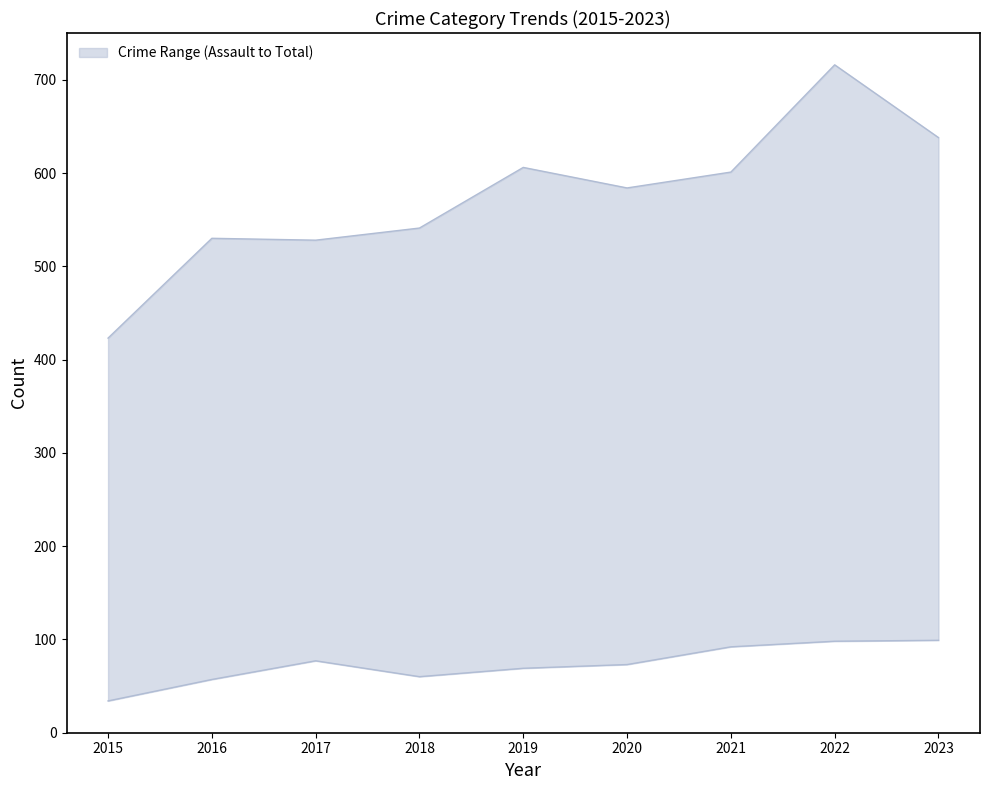

Which series has the largest total across all categories?

Total